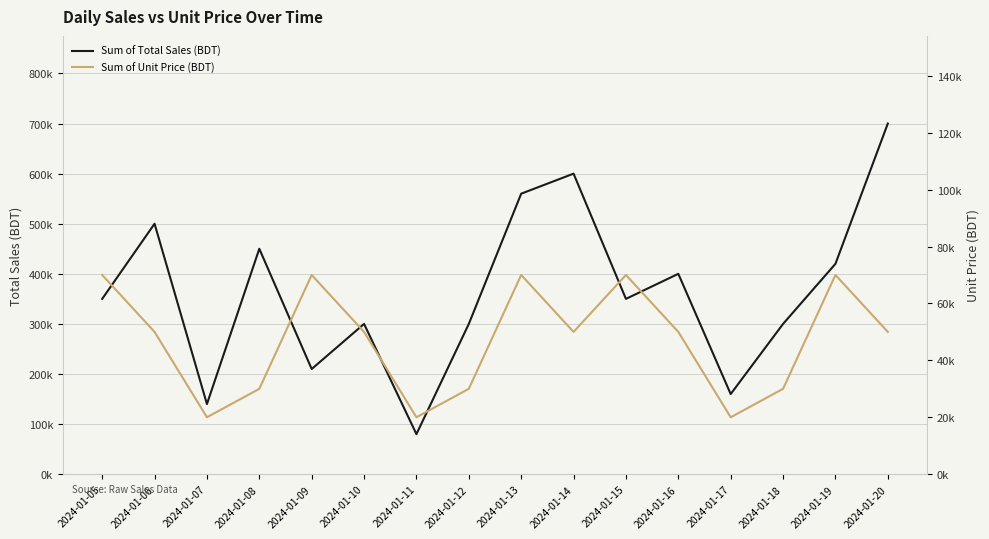

Does the chart display data point markers on the line(s)?

No